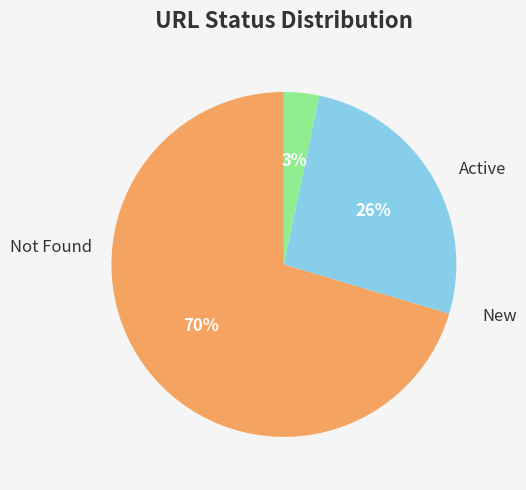

To the nearest percent, what is the average slice percentage?

33%